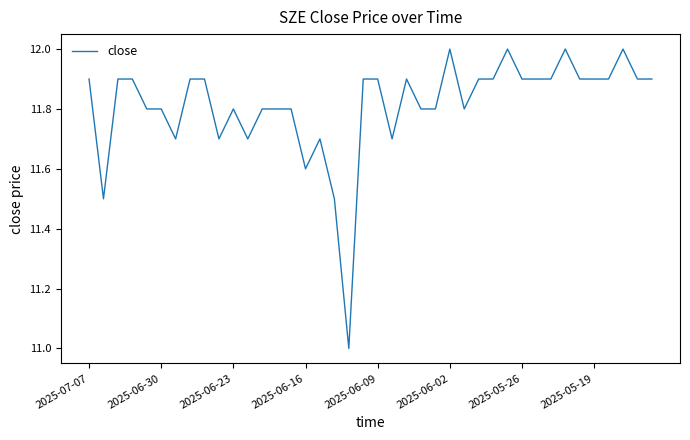

What is the difference between the maximum and minimum values?

1.0